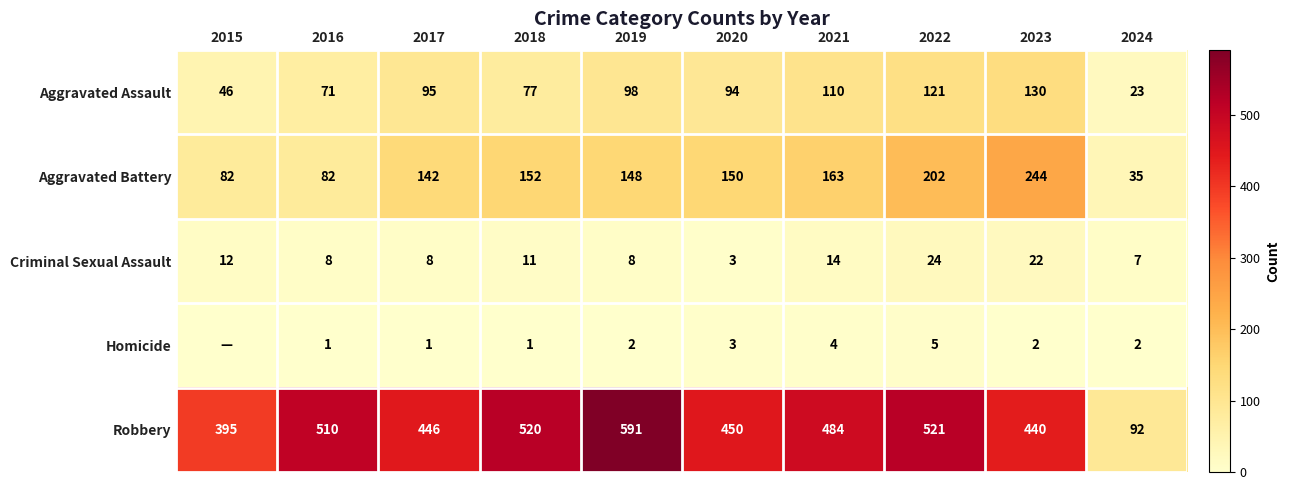

What is the total value across all series at 2019?

847